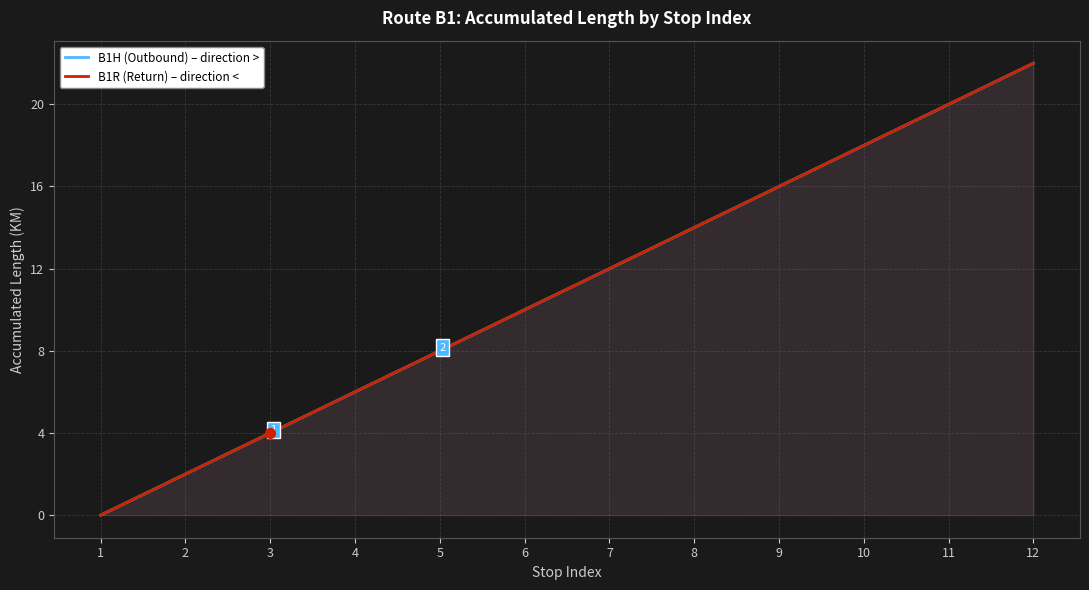

What is the total value across all series at 5?

16